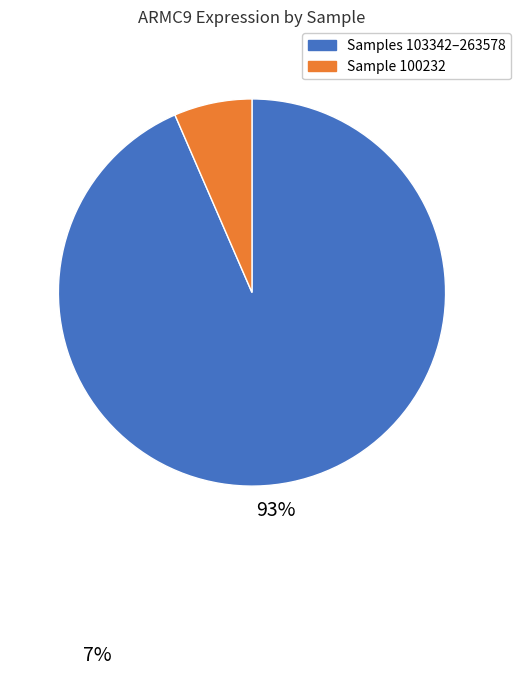

Is there a majority slice in this chart?

Yes